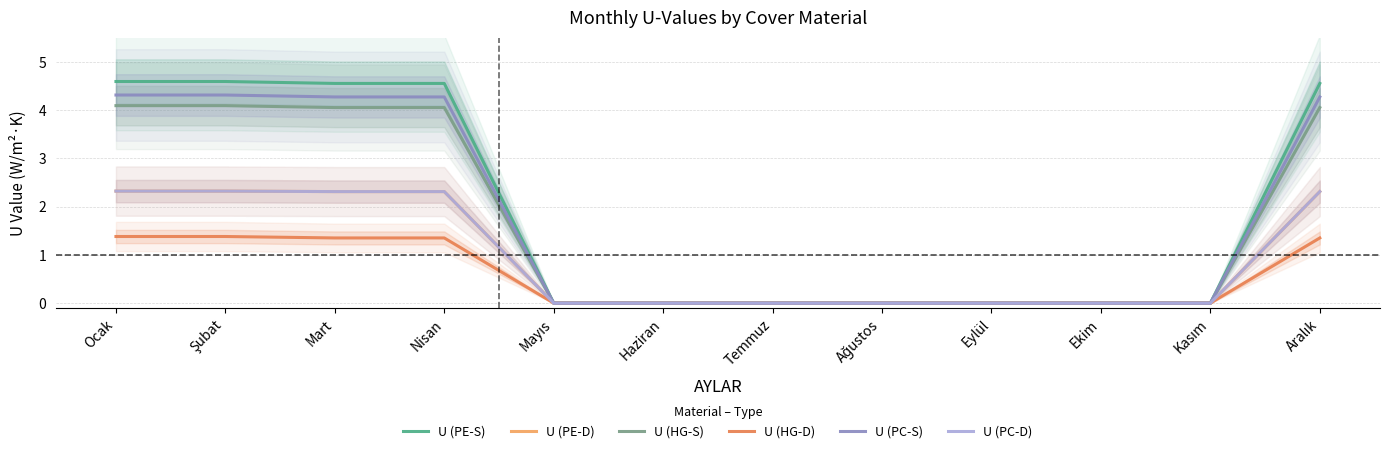

True or false: U (PC-S) has more than 1 interior local peaks.

False